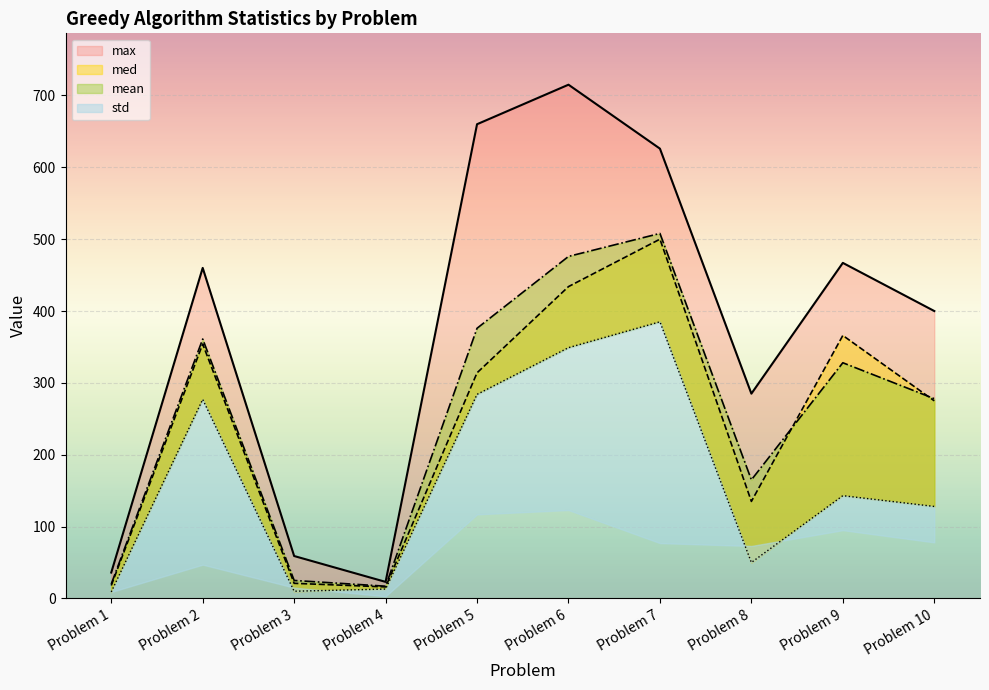

At which category does the chart reach its peak across all series?

Problem 6